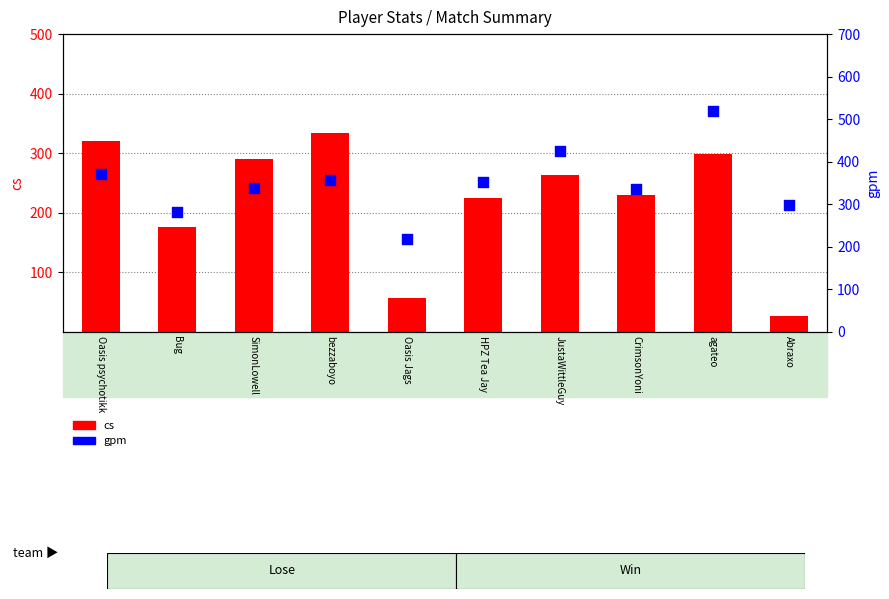

At which category is the sum across all series the highest?

agateo